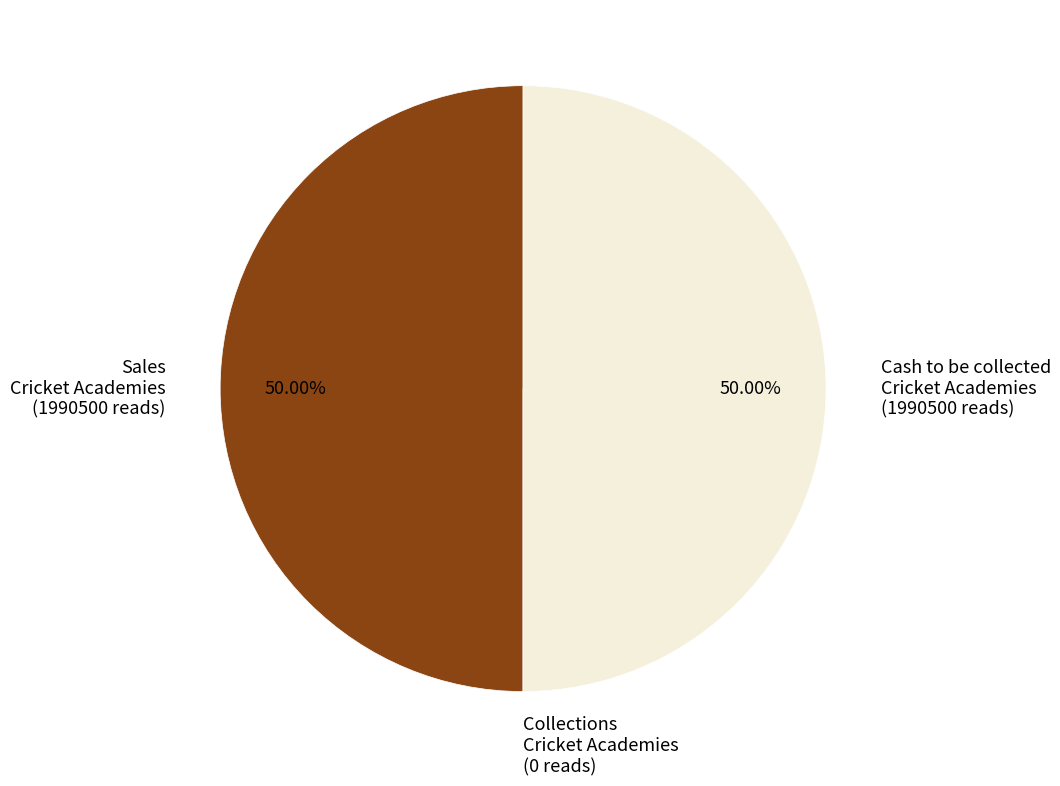

Approximately how many times larger is the value at Cash to be collected Cricket Academies (1990500 reads) compared to Sales Cricket Academies (1990500 reads)?

1.0